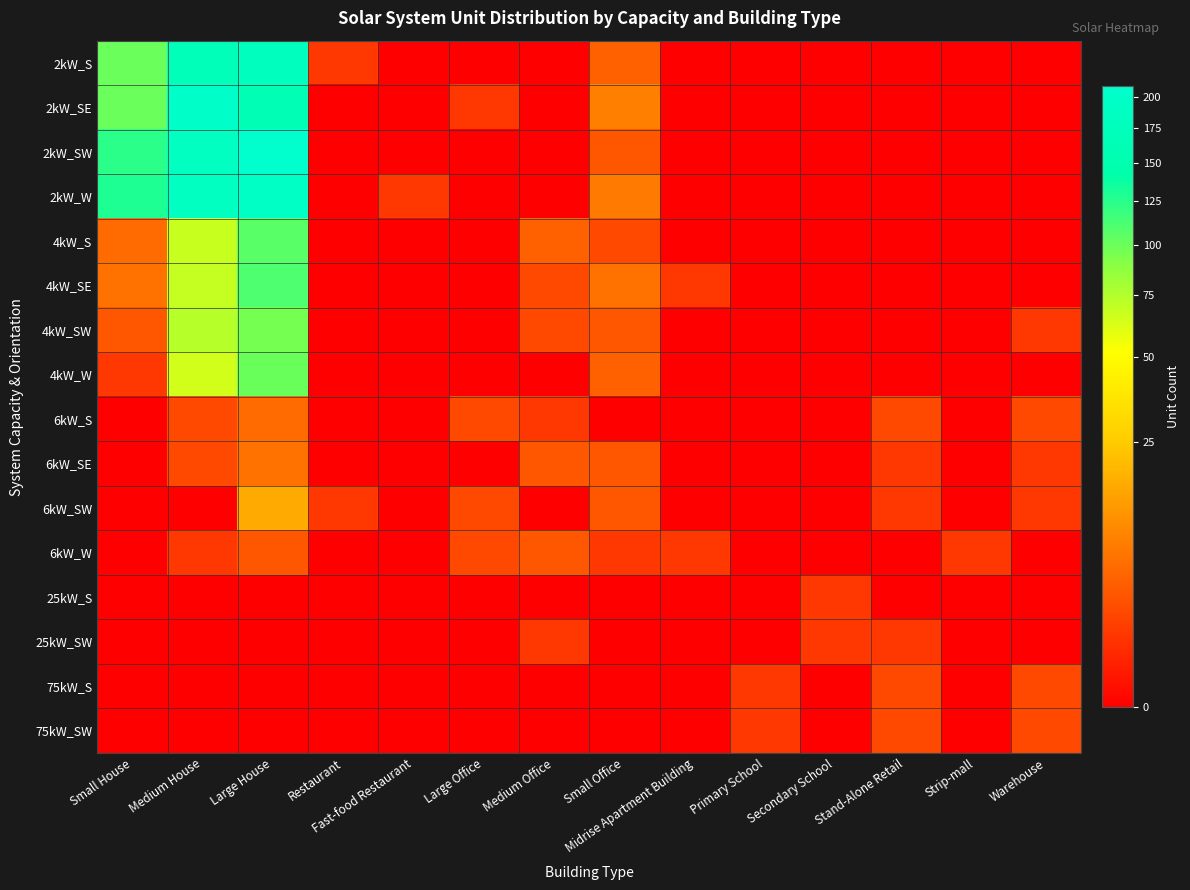

What is the greatest value displayed?

209